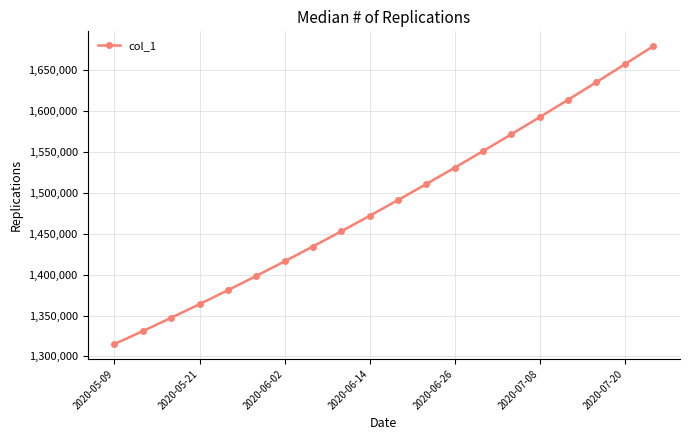

What is the value of the 7th point from the left?

1416195.4